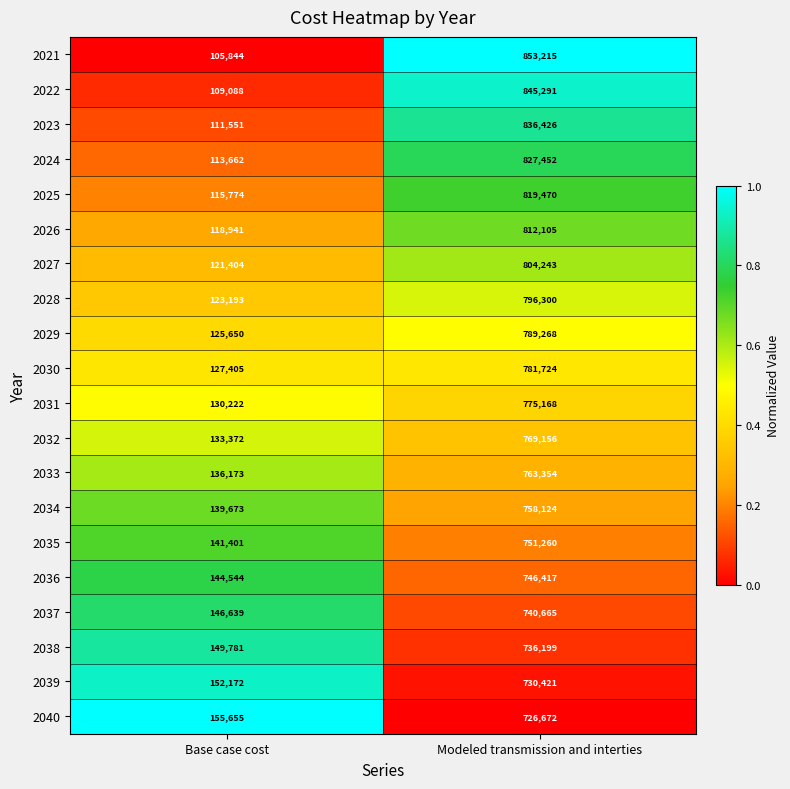

How many distinct data groups are displayed?

20